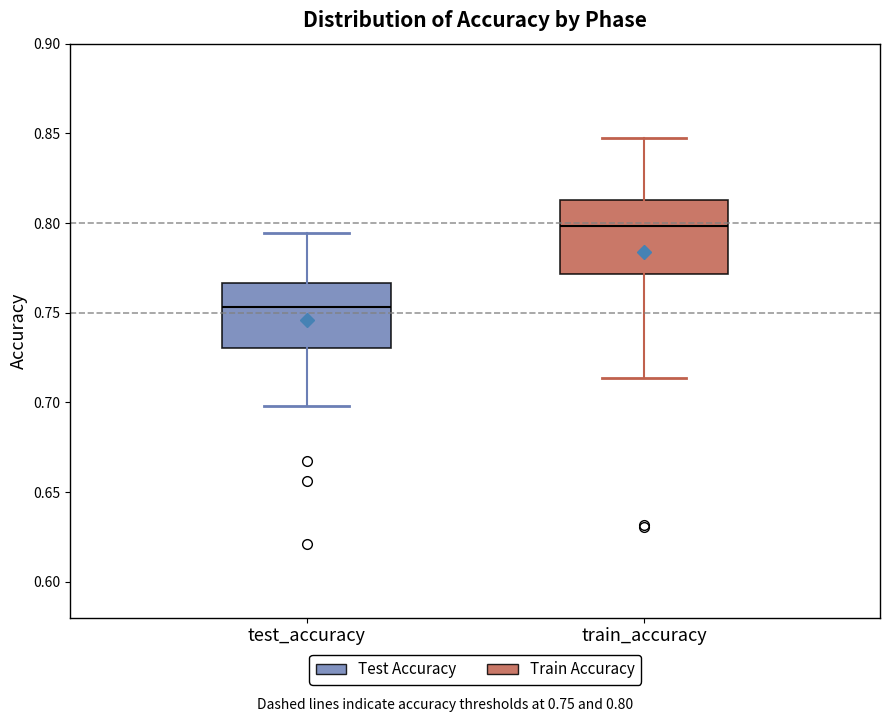

Reading left to right, transcribe this box plot: for each box, give where its median line is, the range the box spans, and where its two whiskers end, as read against the y-axis. The values are not printed on the chart, so give them approximately, as read against the axis.

test_accuracy: median 0.755, box 0.730 to 0.765, whiskers 0.700 to 0.795
train_accuracy: median 0.800, box 0.770 to 0.815, whiskers 0.715 to 0.845